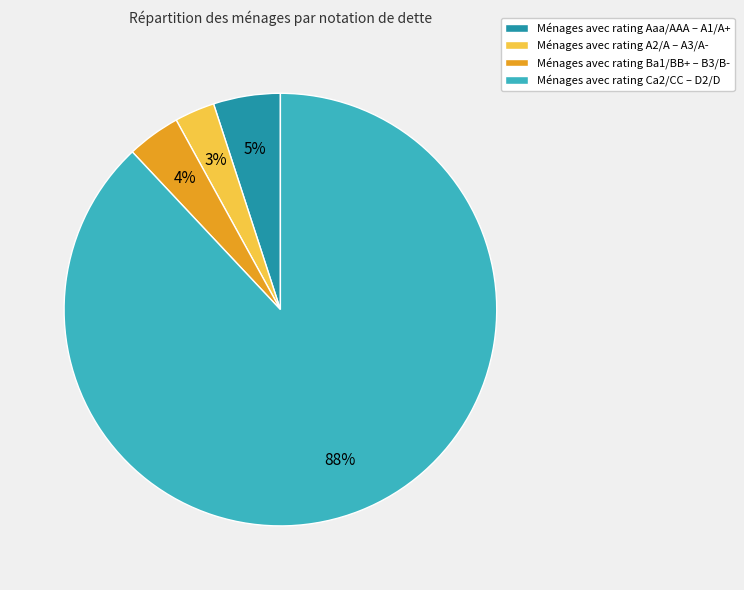

Does any single category account for the majority?

Yes